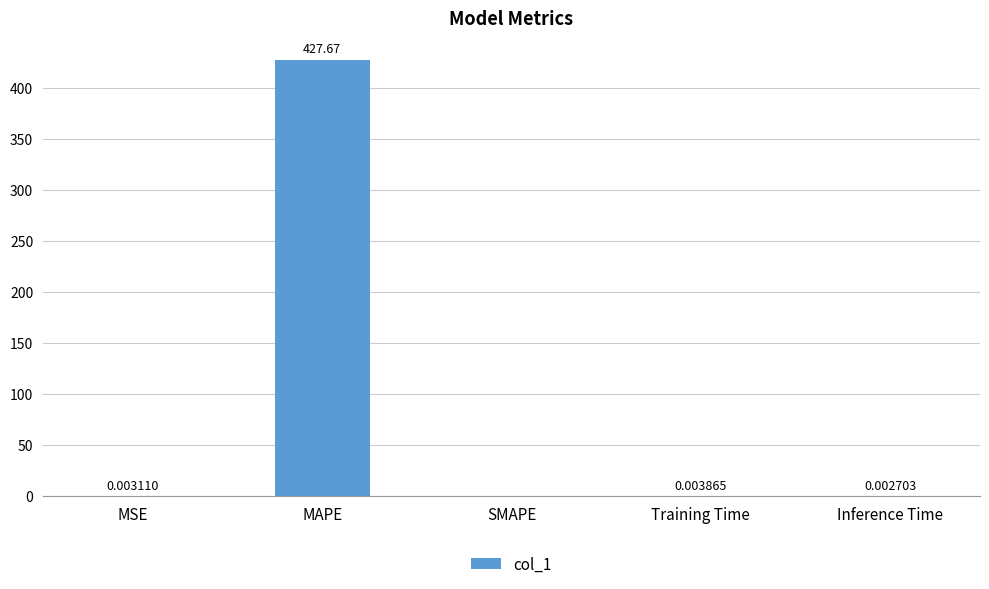

At which label is the value closest to 213?

Training Time